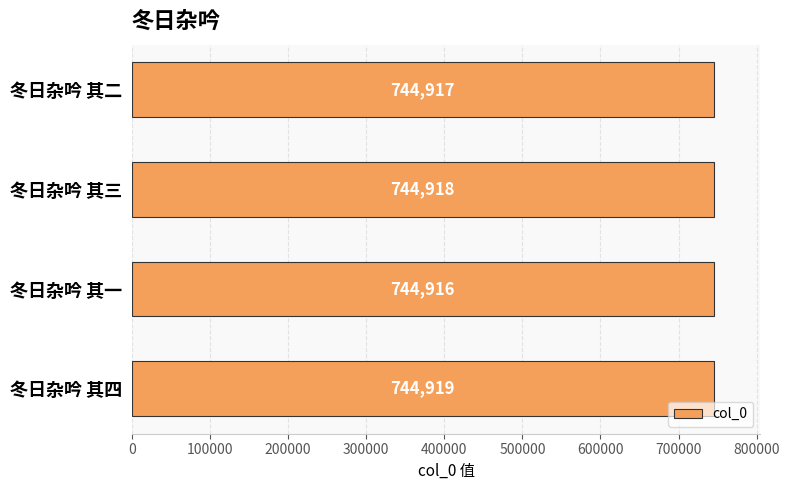

The chart shows a value of 744918 at 冬日杂吟 其三. True or false?

True